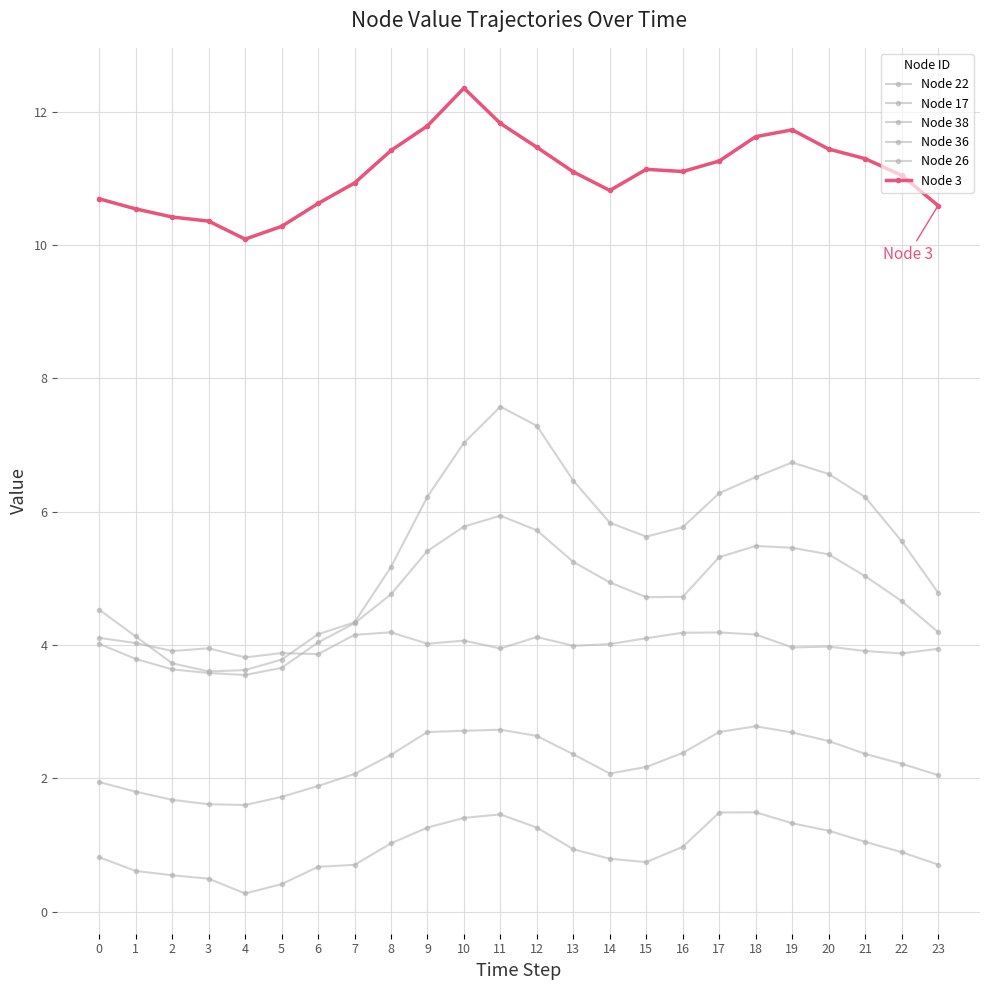

Rank the series at 19 from highest to lowest value.

Node 3, Node 26, Node 38, Node 22, Node 17, Node 36